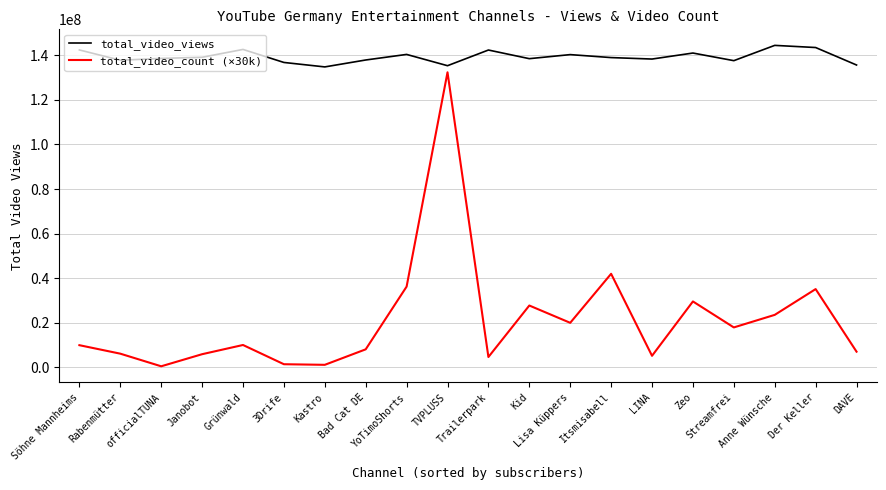

What is the sum of the total_video_views values at Streamfrei and Janobot?

276825334